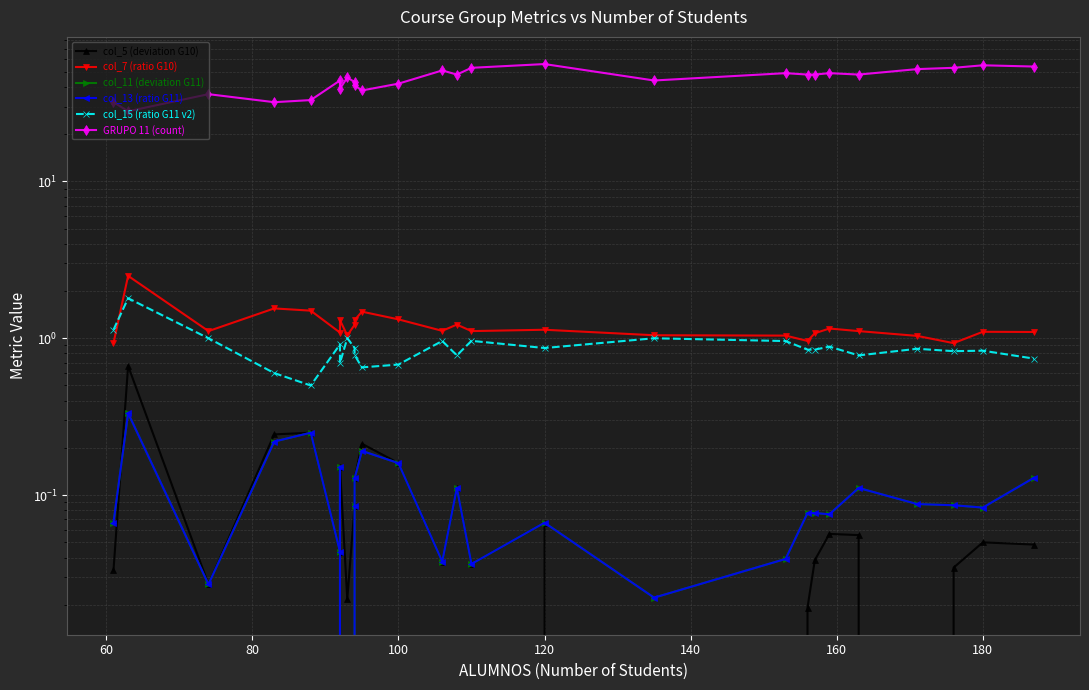

At which category is the sum across all series the highest?

120